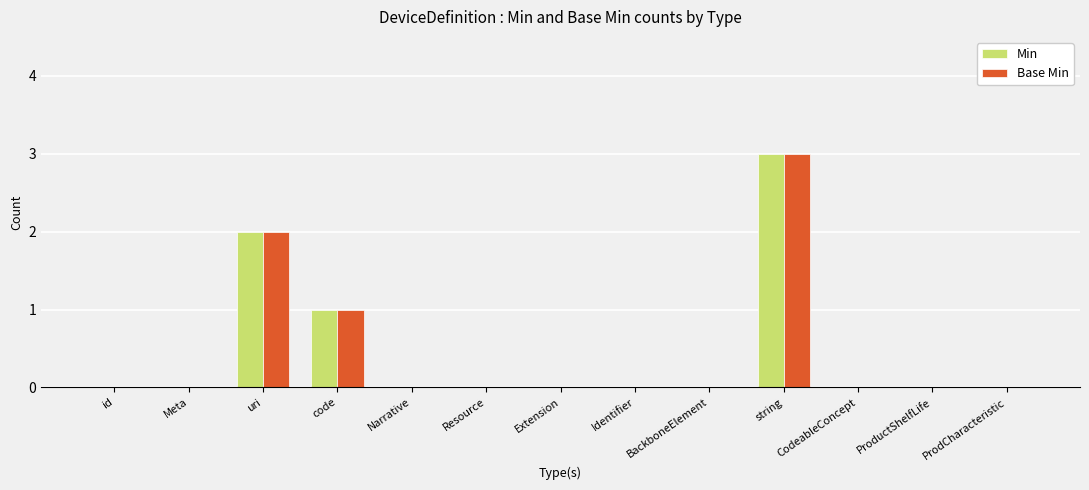

What is the highest value of the Min series?

3